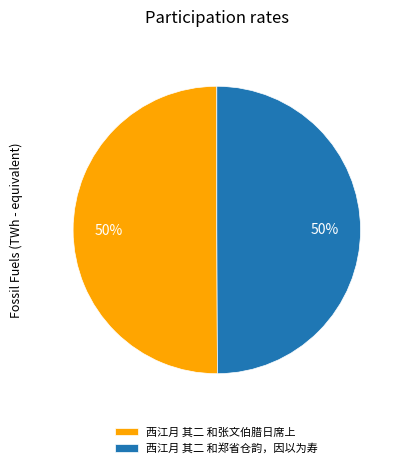

What percentage is the 西江月 其二 和张文伯腊日席上 slice, to the nearest percent?

50%